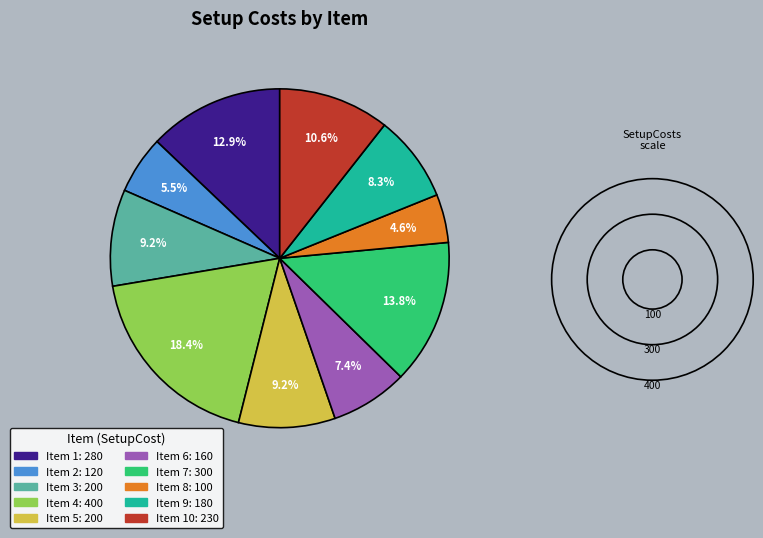

Is there a majority slice in this chart?

No